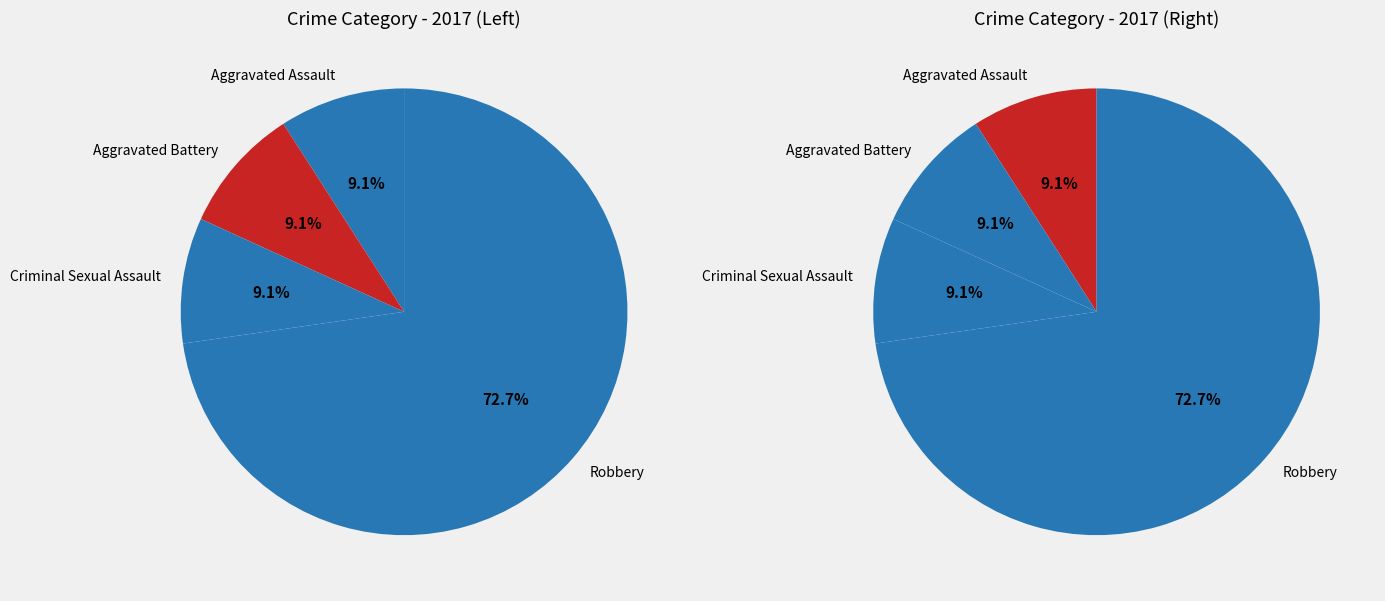

Between Robbery and Aggravated Battery, which is larger?

Robbery